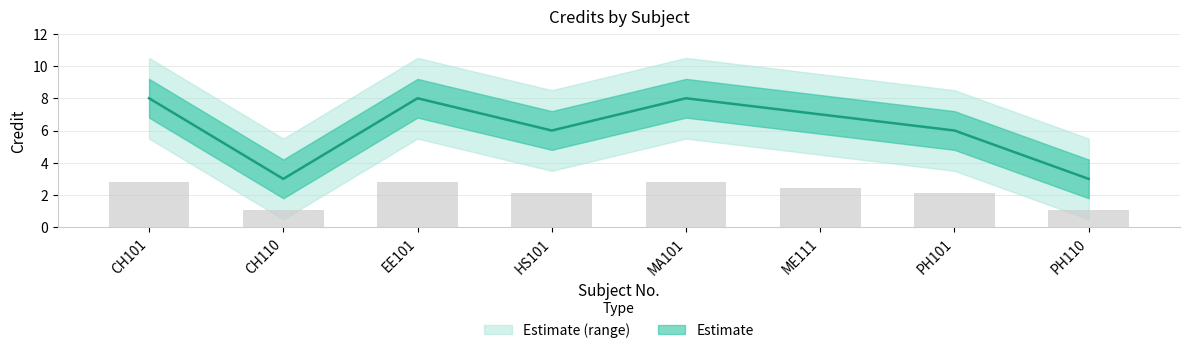

Reading left to right, list all the values displayed in this chart.

8	3	8	6	8	7	6	3